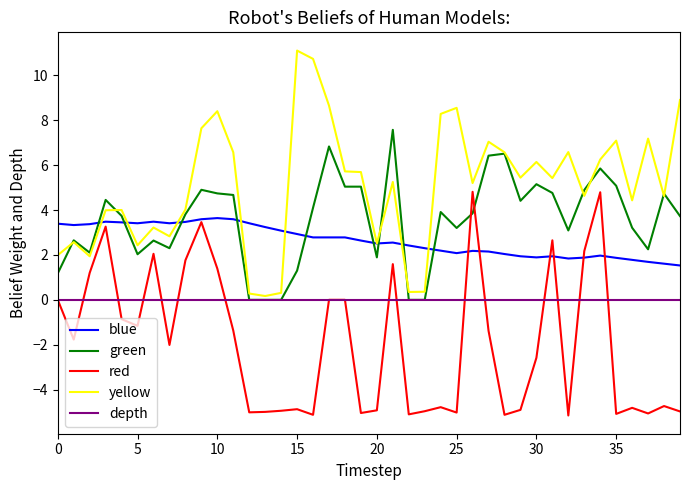

After their last crossing, which series has the higher values: depth or red?

depth